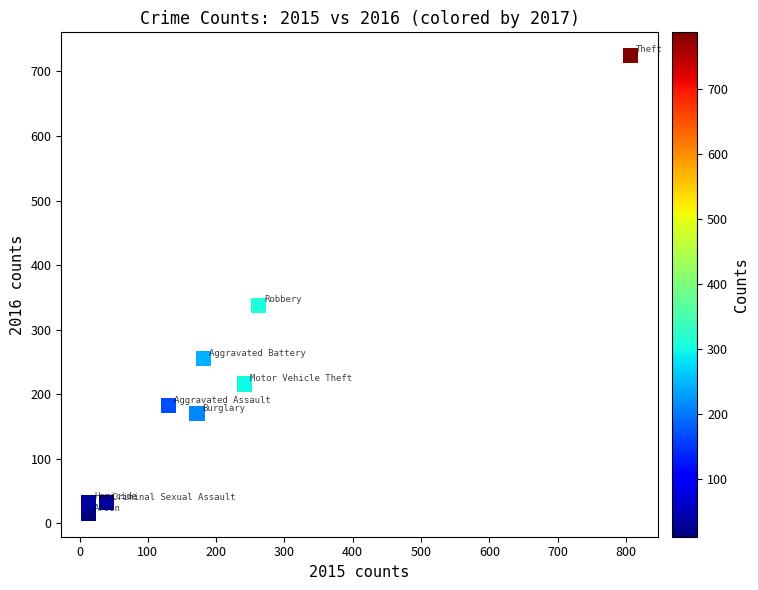

What is the average Y value?

219